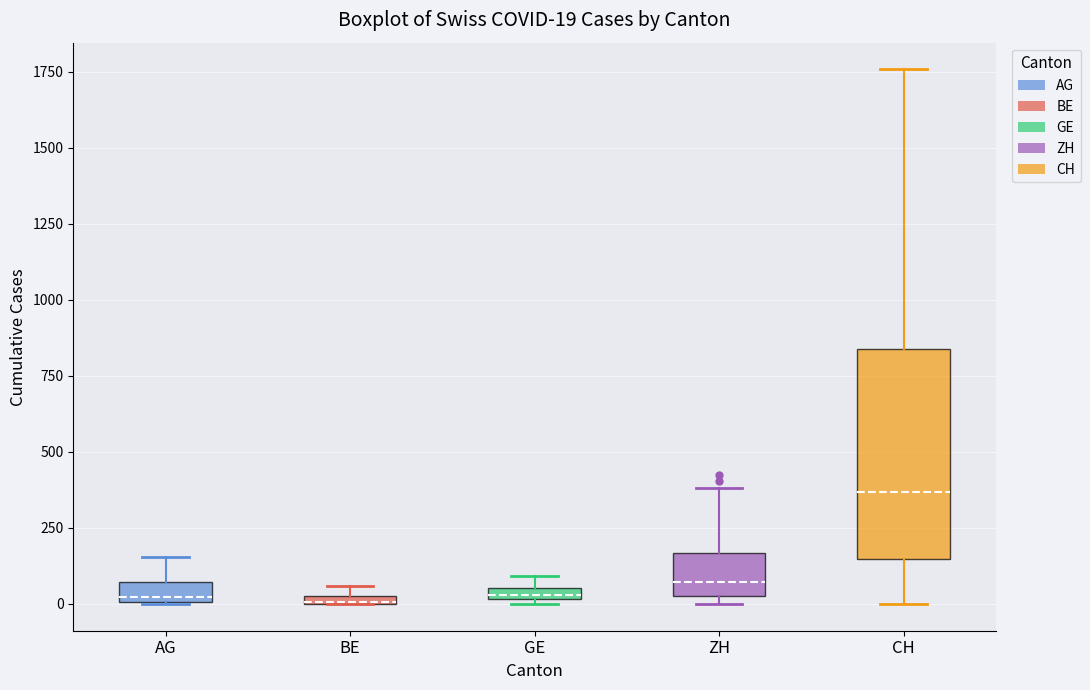

Which box is the tallest, from its lower edge to its upper edge?

CH